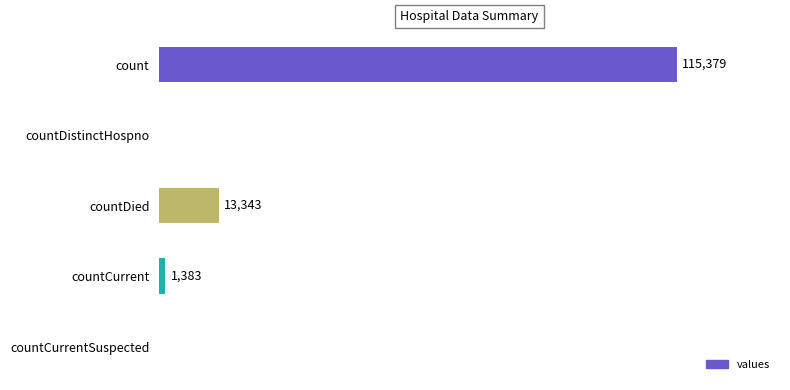

At which label is the value closest to 57689?

countDied